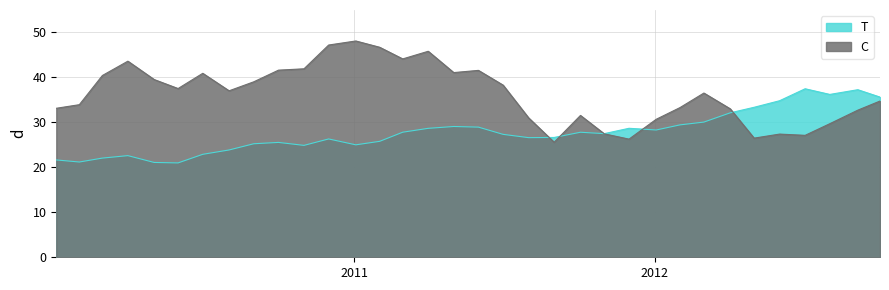

Rank the series by their average value, from highest to lowest.

C, T